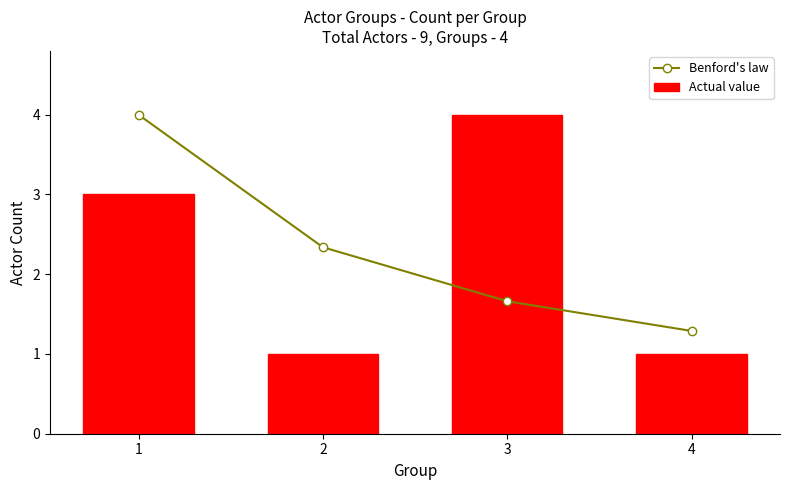

What is the value of the Actual value bar at the 1st from the left?

3